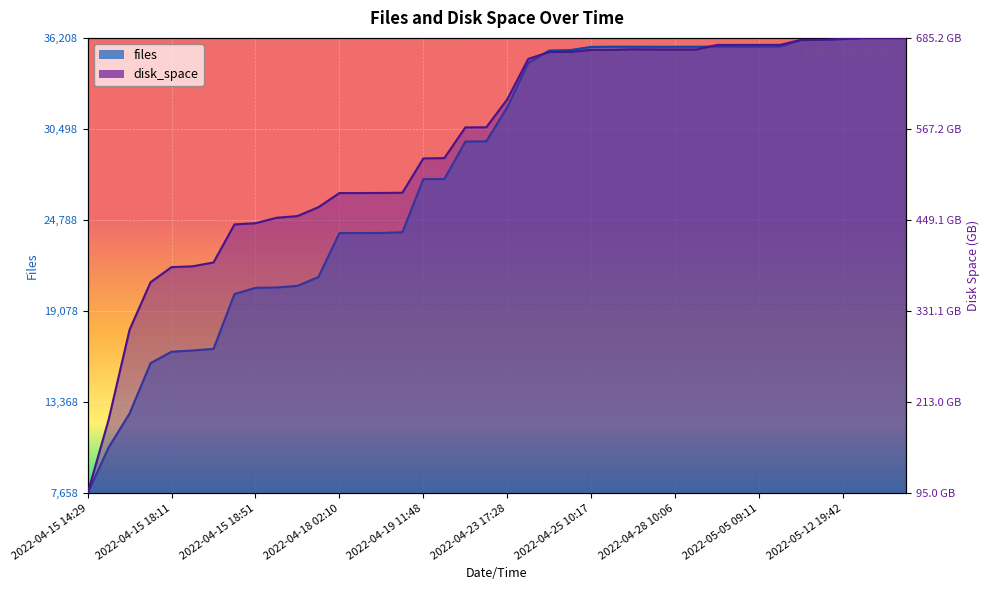

How many lines are shown in the chart?

2